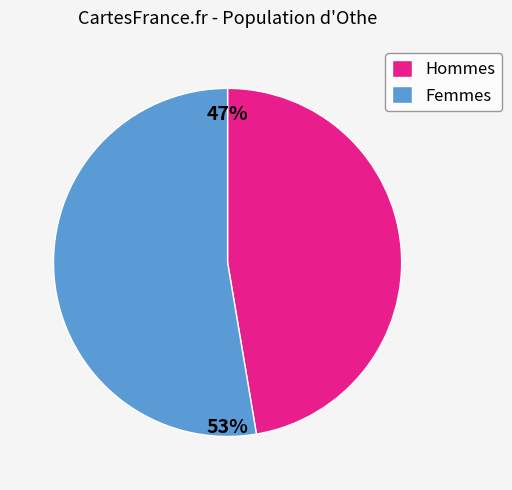

Which has a higher value, Hommes or Femmes?

Femmes